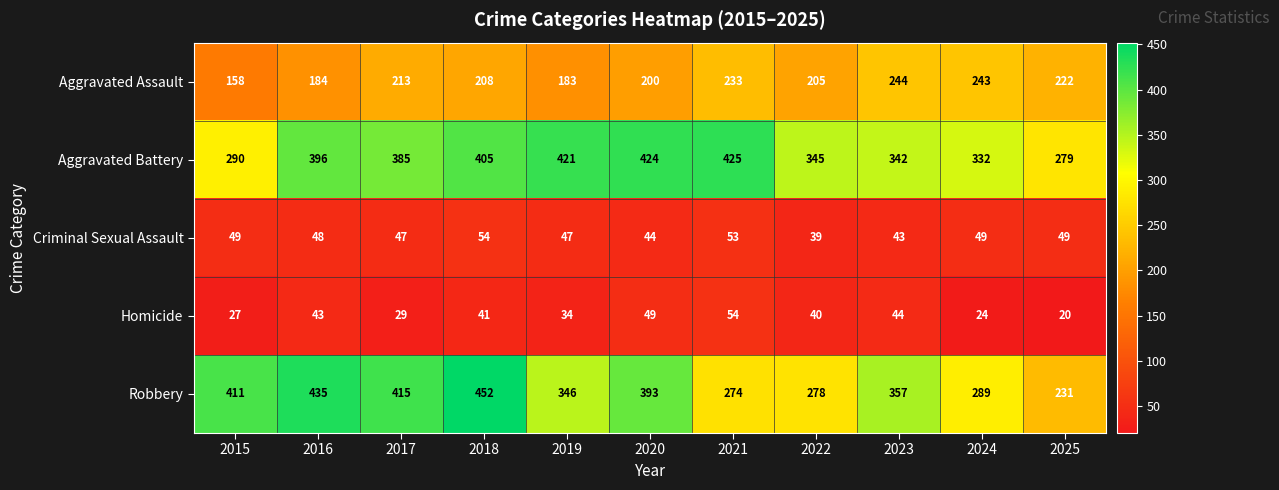

The value of Aggravated Battery at 2025 is 490. True or false?

False